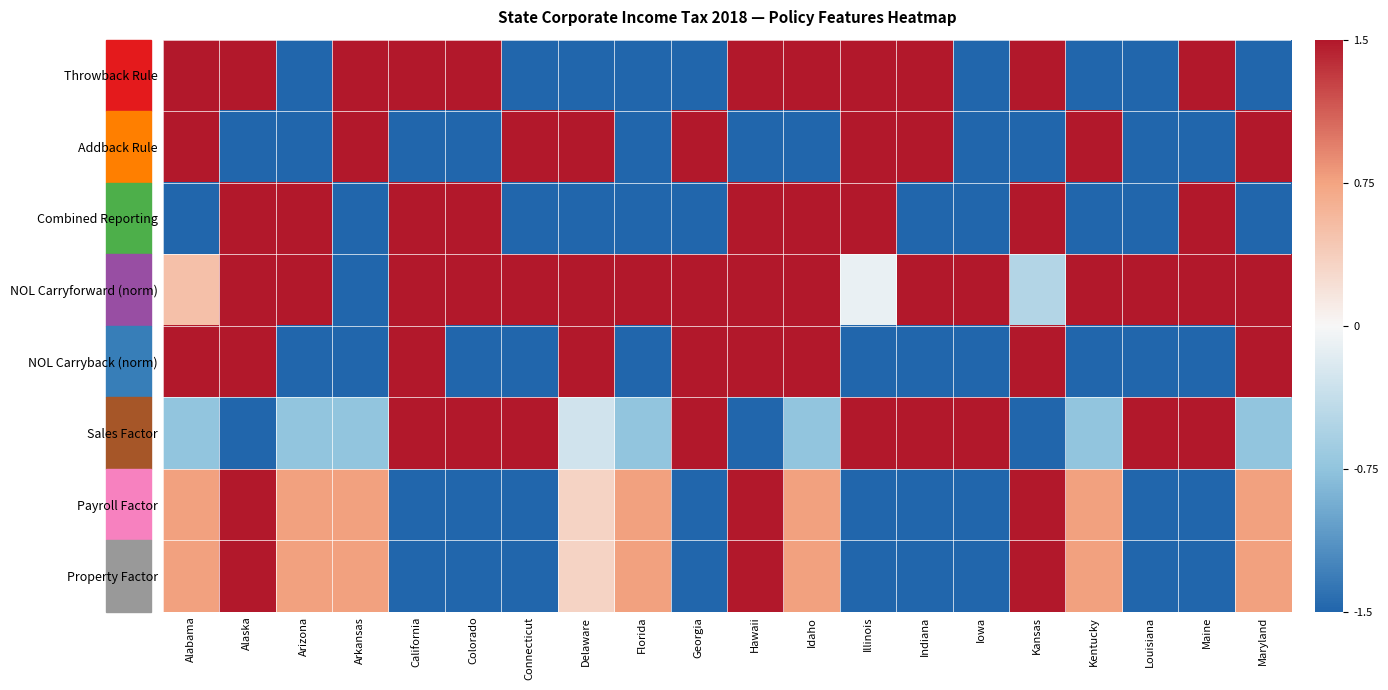

Reading right to left, extract all data points from this chart.

Throwback Rule: Maryland=-1.5	Maine=1.5	Louisiana=-1.5	Kentucky=-1.5	Kansas=1.5	Iowa=-1.5	Indiana=1.5	Illinois=1.5	Idaho=1.5	Hawaii=1.5	Georgia=-1.5	Florida=-1.5	Delaware=-1.5	Connecticut=-1.5	Colorado=1.5	California=1.5	Arkansas=1.5	Arizona=-1.5	Alaska=1.5	Alabama=1.5
Addback Rule: Maryland=1.5	Maine=-1.5	Louisiana=-1.5	Kentucky=1.5	Kansas=-1.5	Iowa=-1.5	Indiana=1.5	Illinois=1.5	Idaho=-1.5	Hawaii=-1.5	Georgia=1.5	Florida=-1.5	Delaware=1.5	Connecticut=1.5	Colorado=-1.5	California=-1.5	Arkansas=1.5	Arizona=-1.5	Alaska=-1.5	Alabama=1.5
Combined Reporting: Maryland=-1.5	Maine=1.5	Louisiana=-1.5	Kentucky=-1.5	Kansas=1.5	Iowa=-1.5	Indiana=-1.5	Illinois=1.5	Idaho=1.5	Hawaii=1.5	Georgia=-1.5	Florida=-1.5	Delaware=-1.5	Connecticut=-1.5	Colorado=1.5	California=1.5	Arkansas=-1.5	Arizona=1.5	Alaska=1.5	Alabama=-1.5
NOL Carryforward (norm): Maryland=1.5	Maine=1.5	Louisiana=1.5	Kentucky=1.5	Kansas=-0.5	Iowa=1.5	Indiana=1.5	Illinois=-0.1	Idaho=1.5	Hawaii=1.5	Georgia=1.5	Florida=1.5	Delaware=1.5	Connecticut=1.5	Colorado=1.5	California=1.5	Arkansas=-1.5	Arizona=1.5	Alaska=1.5	Alabama=0.5
NOL Carryback (norm): Maryland=1.5	Maine=-1.5	Louisiana=-1.5	Kentucky=-1.5	Kansas=1.5	Iowa=-1.5	Indiana=-1.5	Illinois=-1.5	Idaho=1.5	Hawaii=1.5	Georgia=1.5	Florida=-1.5	Delaware=1.5	Connecticut=-1.5	Colorado=-1.5	California=1.5	Arkansas=-1.5	Arizona=-1.5	Alaska=1.5	Alabama=1.5
Sales Factor: Maryland=-0.7	Maine=1.5	Louisiana=1.5	Kentucky=-0.7	Kansas=-1.5	Iowa=1.5	Indiana=1.5	Illinois=1.5	Idaho=-0.7	Hawaii=-1.5	Georgia=1.5	Florida=-0.7	Delaware=-0.3	Connecticut=1.5	Colorado=1.5	California=1.5	Arkansas=-0.7	Arizona=-0.7	Alaska=-1.5	Alabama=-0.7
Payroll Factor: Maryland=0.8	Maine=-1.5	Louisiana=-1.5	Kentucky=0.8	Kansas=1.5	Iowa=-1.5	Indiana=-1.5	Illinois=-1.5	Idaho=0.8	Hawaii=1.5	Georgia=-1.5	Florida=0.8	Delaware=0.3	Connecticut=-1.5	Colorado=-1.5	California=-1.5	Arkansas=0.8	Arizona=0.8	Alaska=1.5	Alabama=0.8
Property Factor: Maryland=0.8	Maine=-1.5	Louisiana=-1.5	Kentucky=0.8	Kansas=1.5	Iowa=-1.5	Indiana=-1.5	Illinois=-1.5	Idaho=0.8	Hawaii=1.5	Georgia=-1.5	Florida=0.8	Delaware=0.3	Connecticut=-1.5	Colorado=-1.5	California=-1.5	Arkansas=0.8	Arizona=0.8	Alaska=1.5	Alabama=0.8